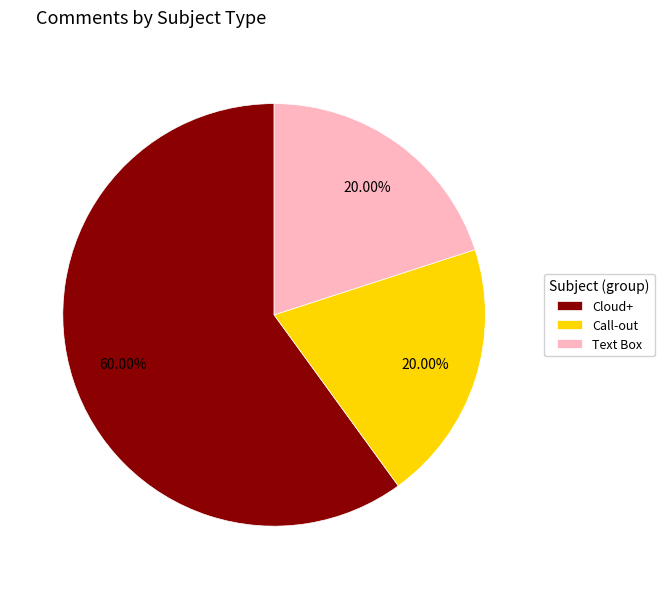

Is the sum of Text Box and Cloud+ greater than half?

Yes